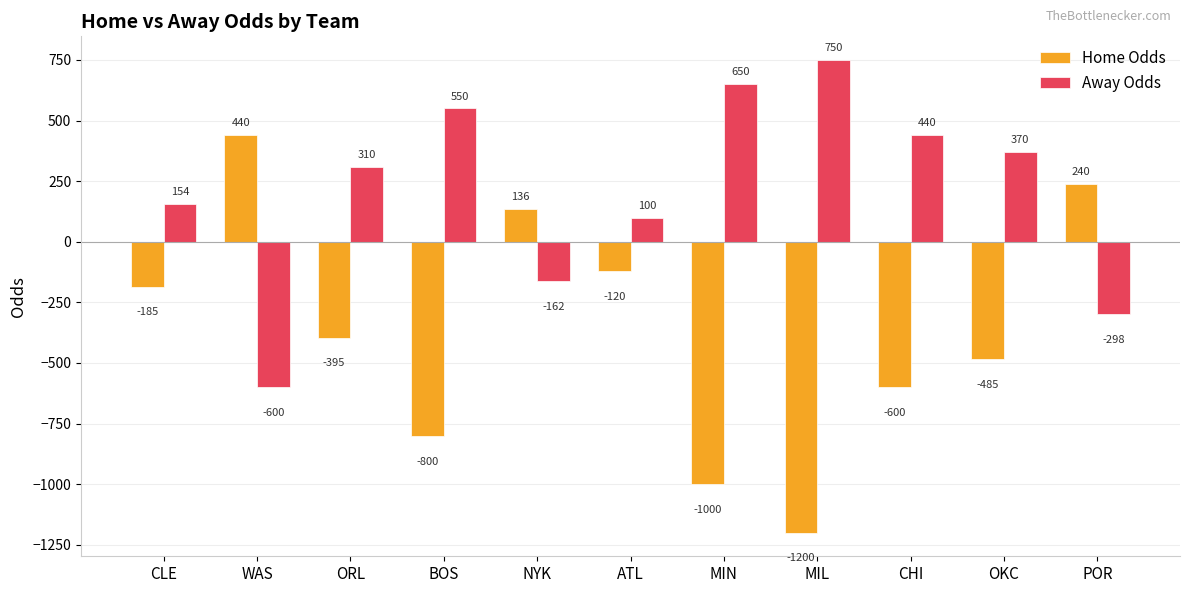

Rank the series by their maximum value, from lowest to highest.

Home Odds, Away Odds